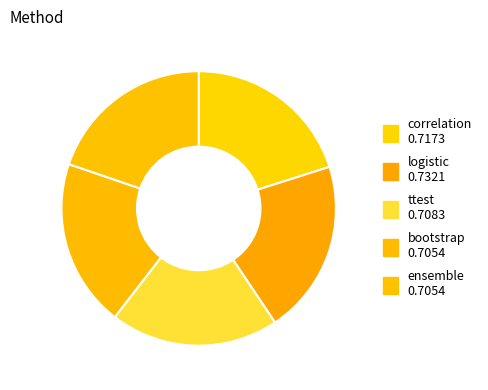

How many slices are in this pie chart?

5